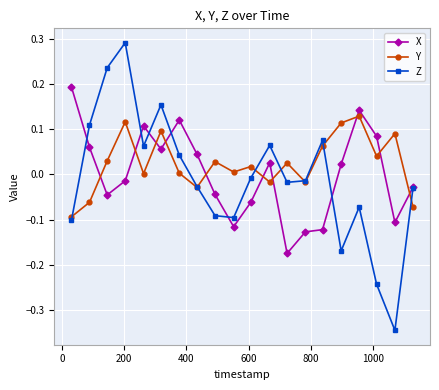

Which series ends up on top after the final intersection of Y and X?

X